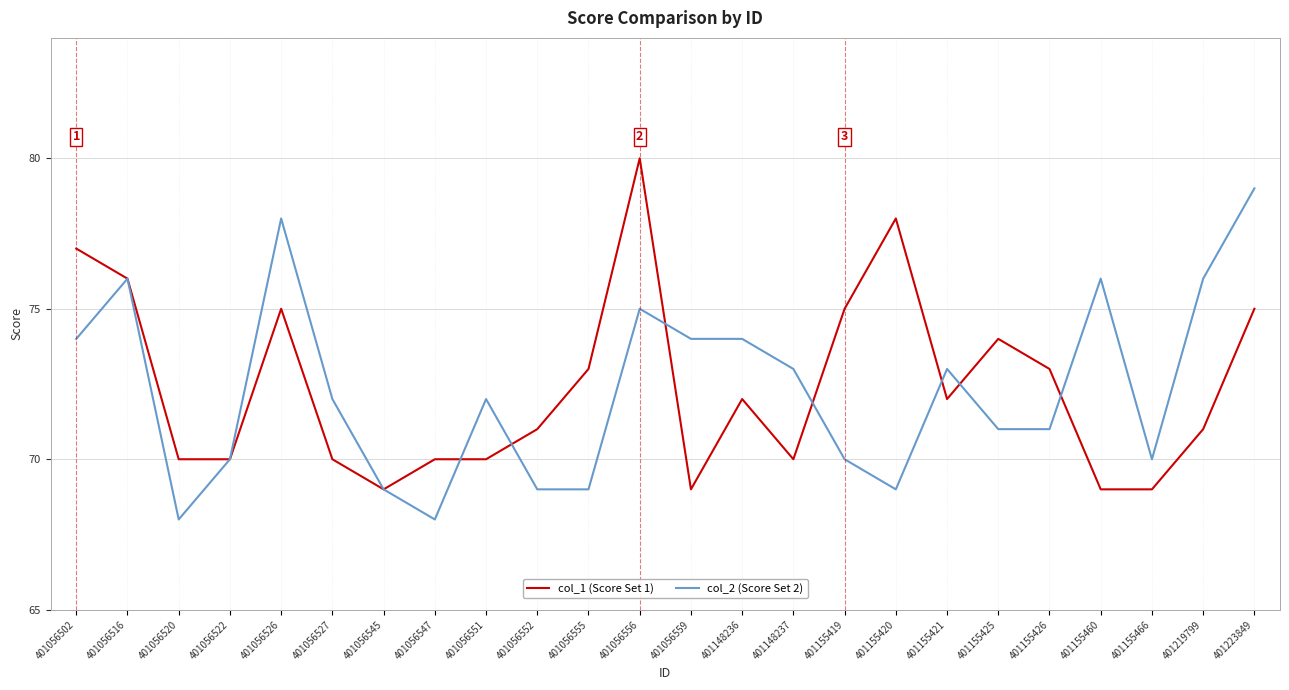

List the series in order of their peak value, highest first.

col_1 (Score Set 1), col_2 (Score Set 2)